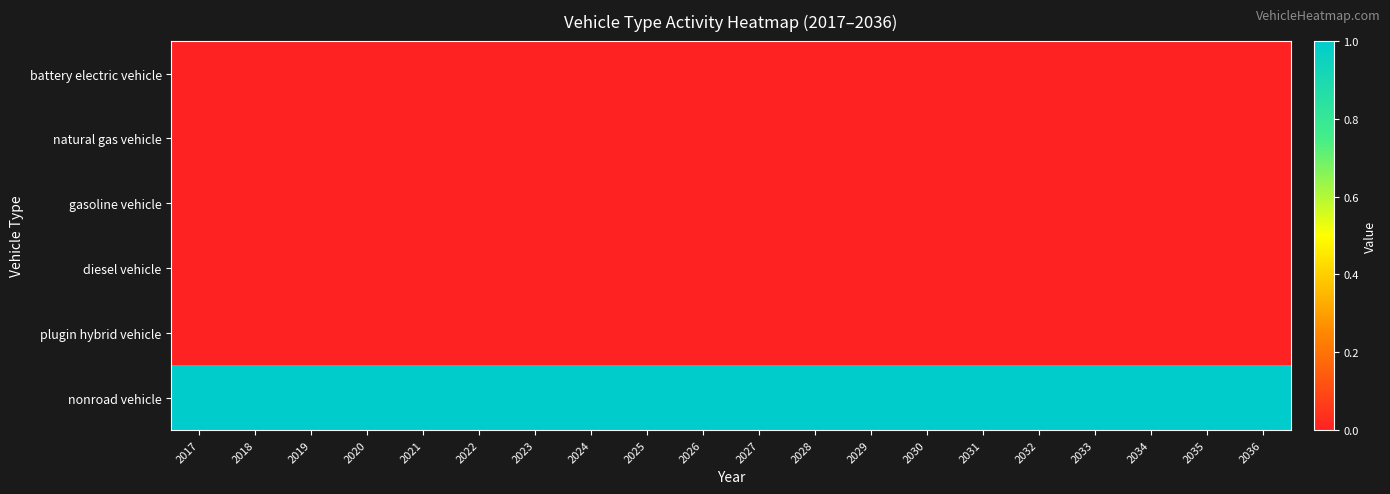

Reading left to right, what are all the values shown in this chart?

battery electric vehicle: 2017=0	2018=0	2019=0	2020=0	2021=0	2022=0	2023=0	2024=0	2025=0	2026=0	2027=0	2028=0	2029=0	2030=0	2031=0	2032=0	2033=0	2034=0	2035=0	2036=0
natural gas vehicle: 2017=0	2018=0	2019=0	2020=0	2021=0	2022=0	2023=0	2024=0	2025=0	2026=0	2027=0	2028=0	2029=0	2030=0	2031=0	2032=0	2033=0	2034=0	2035=0	2036=0
gasoline vehicle: 2017=0	2018=0	2019=0	2020=0	2021=0	2022=0	2023=0	2024=0	2025=0	2026=0	2027=0	2028=0	2029=0	2030=0	2031=0	2032=0	2033=0	2034=0	2035=0	2036=0
diesel vehicle: 2017=0	2018=0	2019=0	2020=0	2021=0	2022=0	2023=0	2024=0	2025=0	2026=0	2027=0	2028=0	2029=0	2030=0	2031=0	2032=0	2033=0	2034=0	2035=0	2036=0
plugin hybrid vehicle: 2017=0	2018=0	2019=0	2020=0	2021=0	2022=0	2023=0	2024=0	2025=0	2026=0	2027=0	2028=0	2029=0	2030=0	2031=0	2032=0	2033=0	2034=0	2035=0	2036=0
nonroad vehicle: 2017=1	2018=1	2019=1	2020=1	2021=1	2022=1	2023=1	2024=1	2025=1	2026=1	2027=1	2028=1	2029=1	2030=1	2031=1	2032=1	2033=1	2034=1	2035=1	2036=1